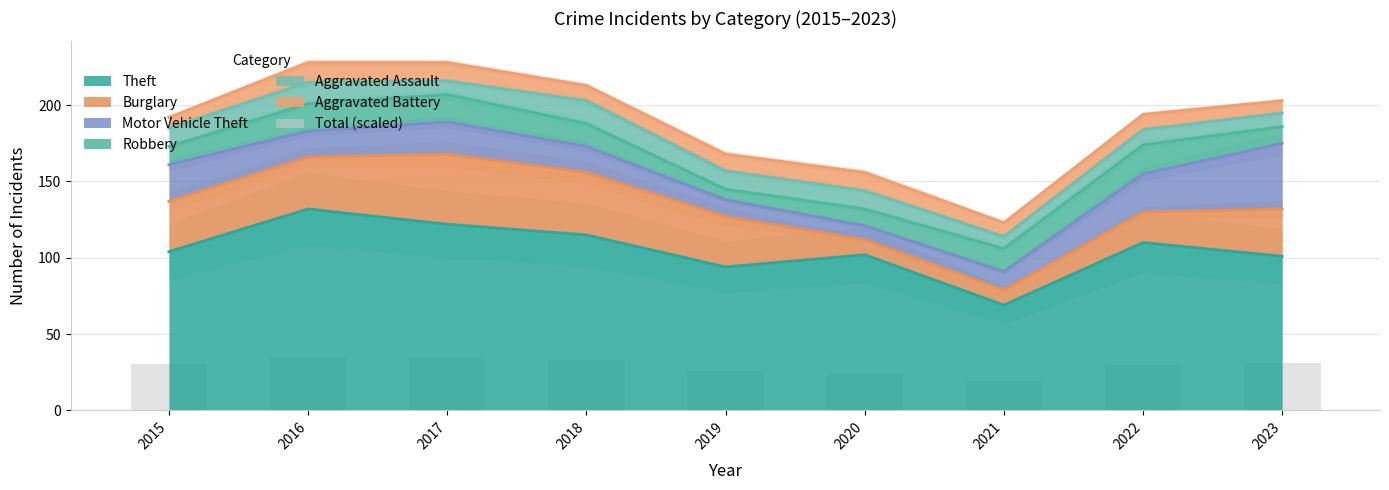

Rank the categories by value from highest to lowest.

2016, 2017, 2018, 2023, 2015, 2022, 2019, 2020, 2021